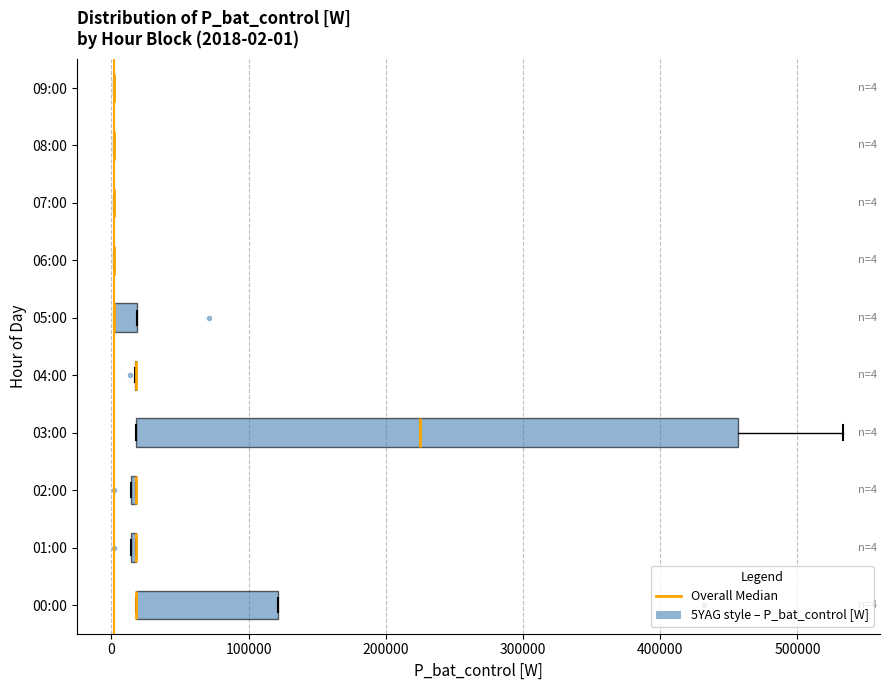

Comparing the boxes themselves (not the whiskers), which one is the widest?

03:00